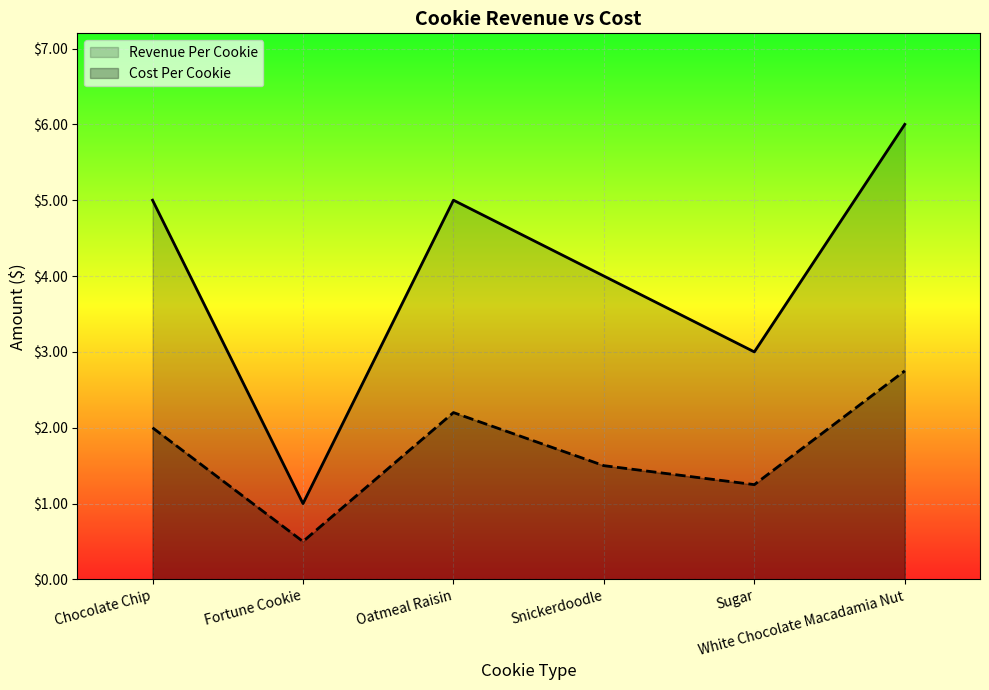

What value does the Cost Per Cookie series have at Chocolate Chip?

2.0